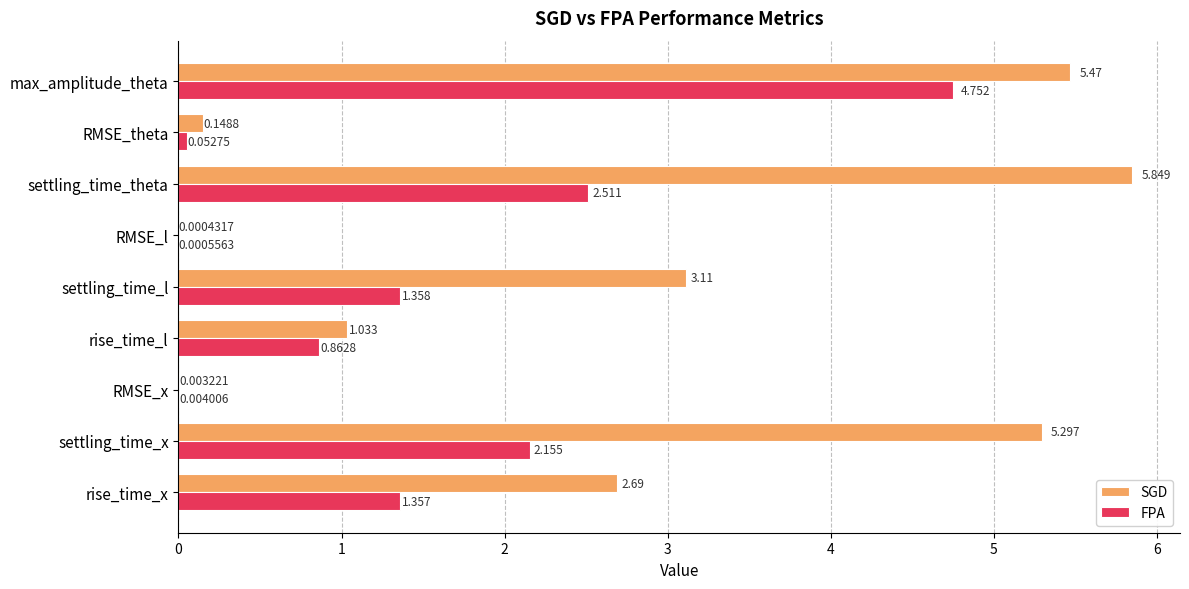

At which category is the sum across all series the highest?

max_amplitude_theta